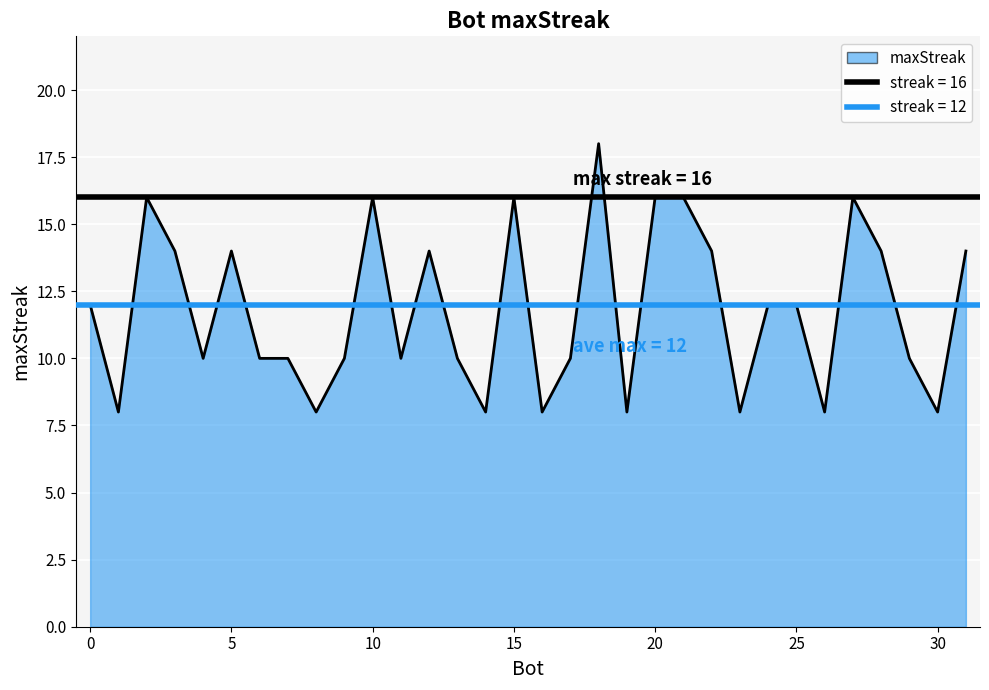

Count the number of data series in this chart.

1